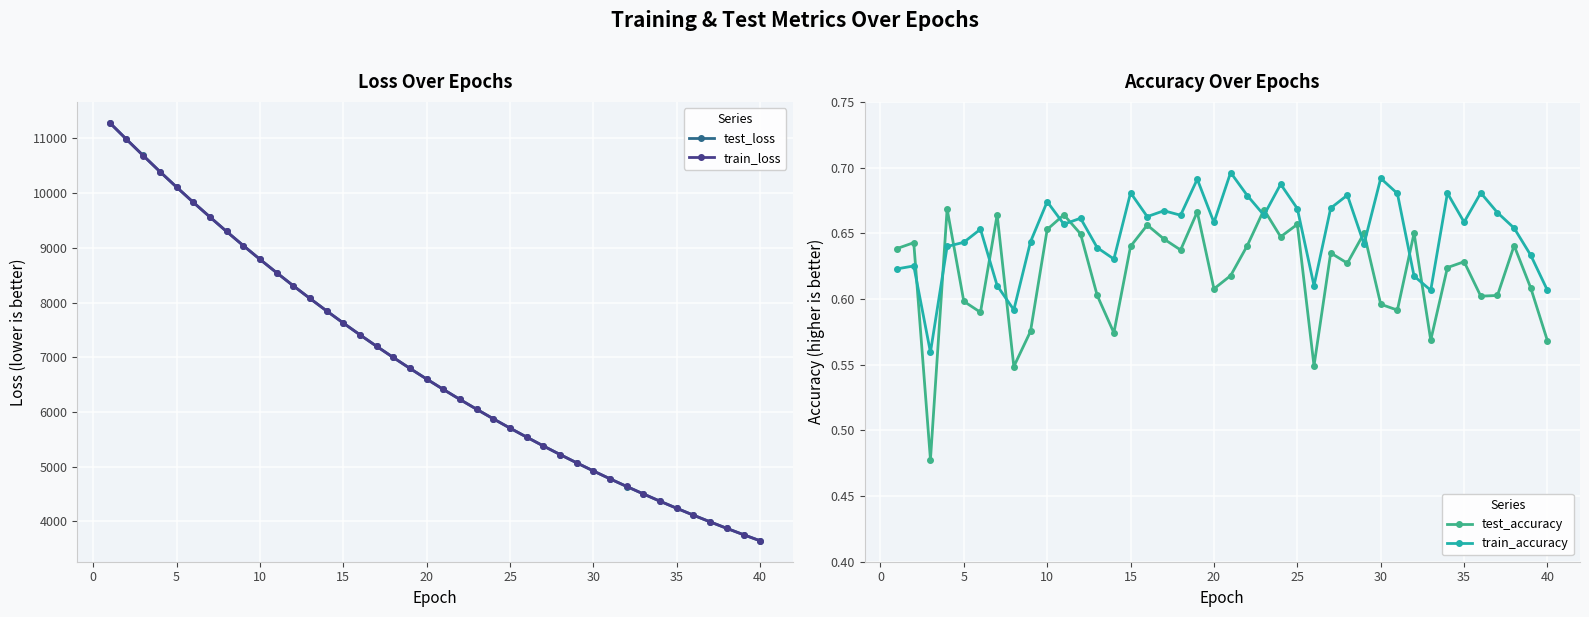

How many test_accuracy values are between 0 and 1?

40